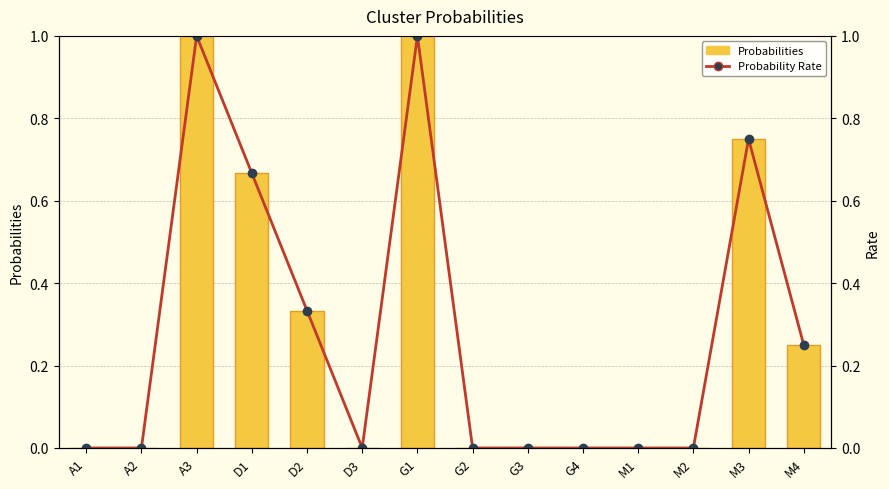

Reading left to right, what are all the values shown in this chart?

Probabilities: 0.0	0.0	1.0	0.7	0.3	0.0	1.0	0.0	0.0	0.0	0.0	0.0	0.8	0.2
Probability Rate: 0.0	0.0	1.0	0.7	0.3	0.0	1.0	0.0	0.0	0.0	0.0	0.0	0.8	0.2